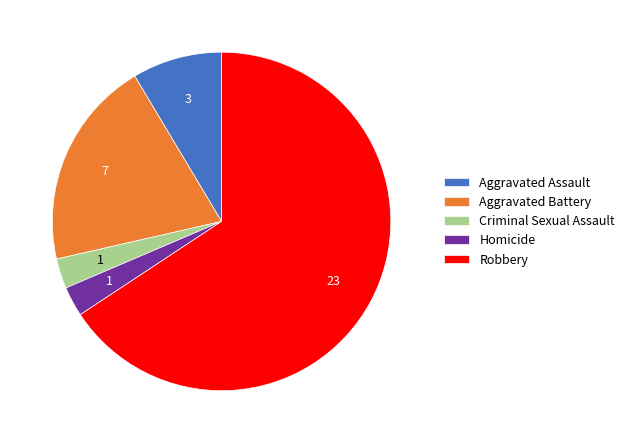

The Aggravated Assault slice represents 9% of the pie. True or false?

True